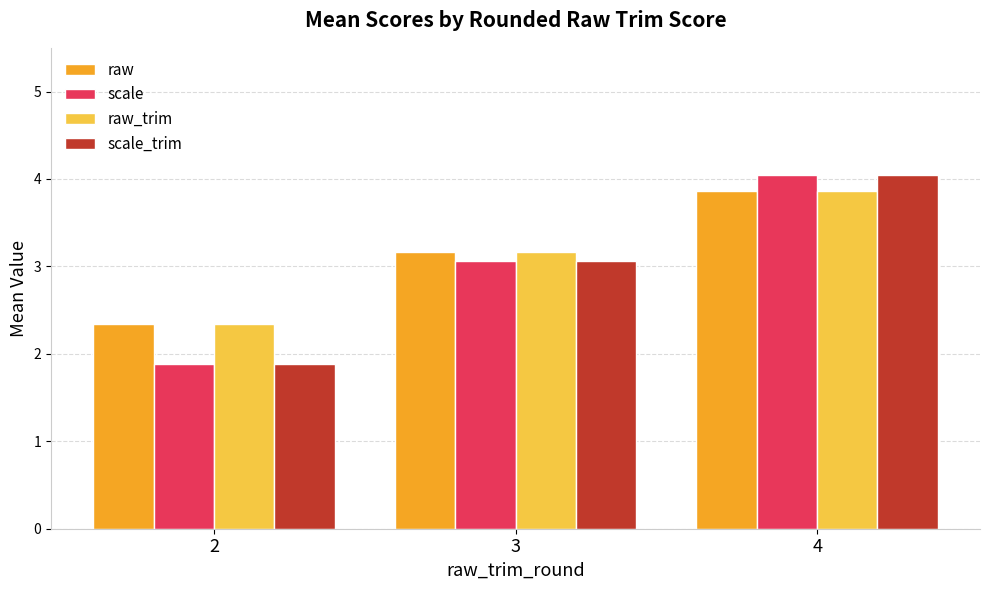

At which category is the sum across all series the highest?

4